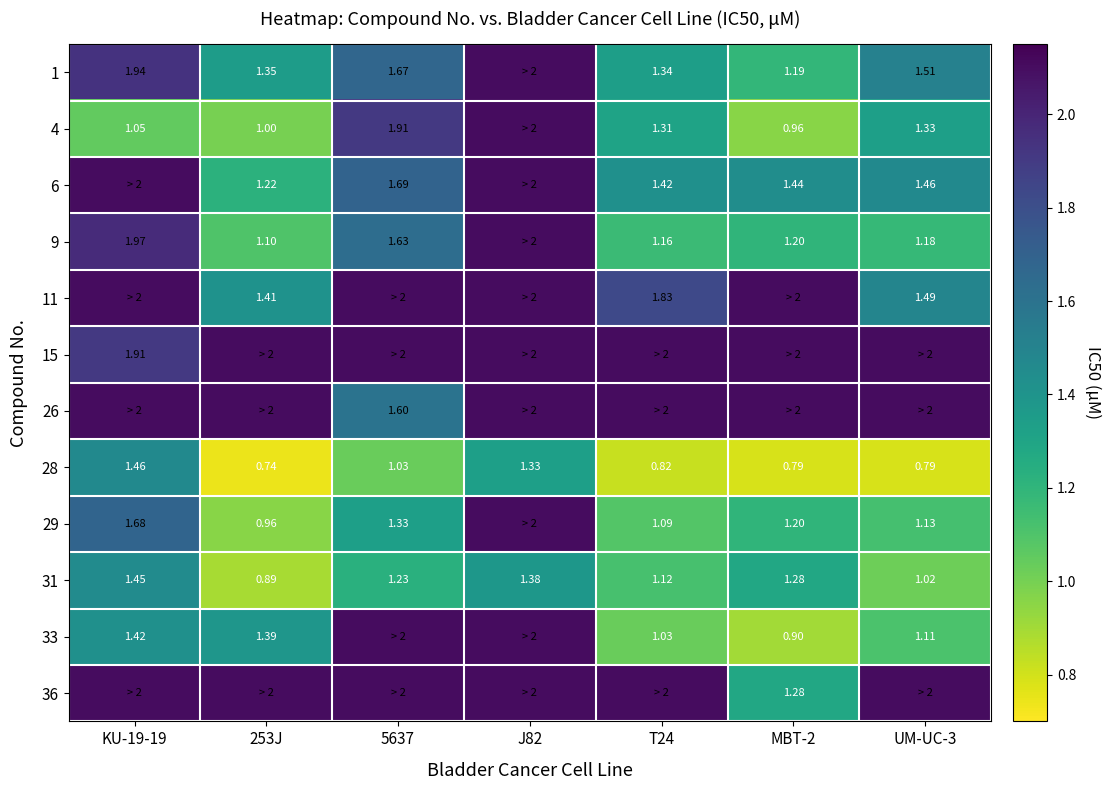

What is the total value across all series at KU-19-19?

21.3